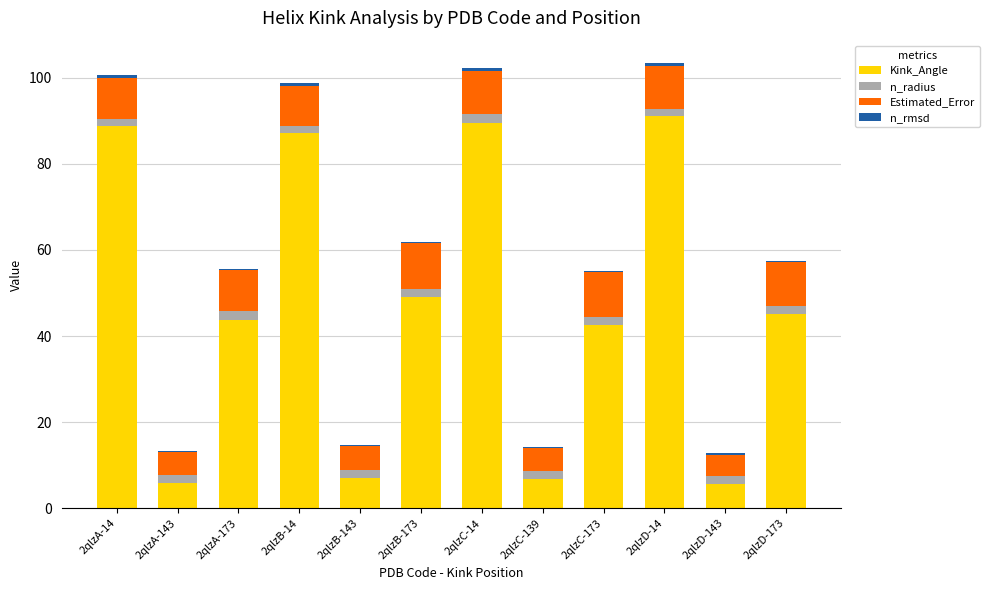

Are the bars horizontal?

No